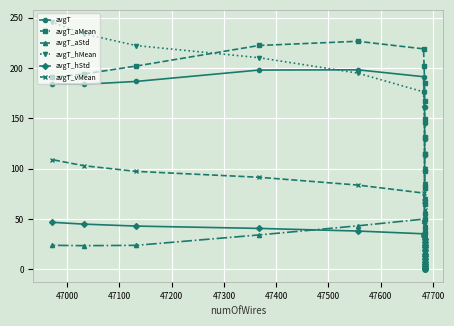

True or false: avgT_vMean has more than 0 points higher than both neighbors.

False